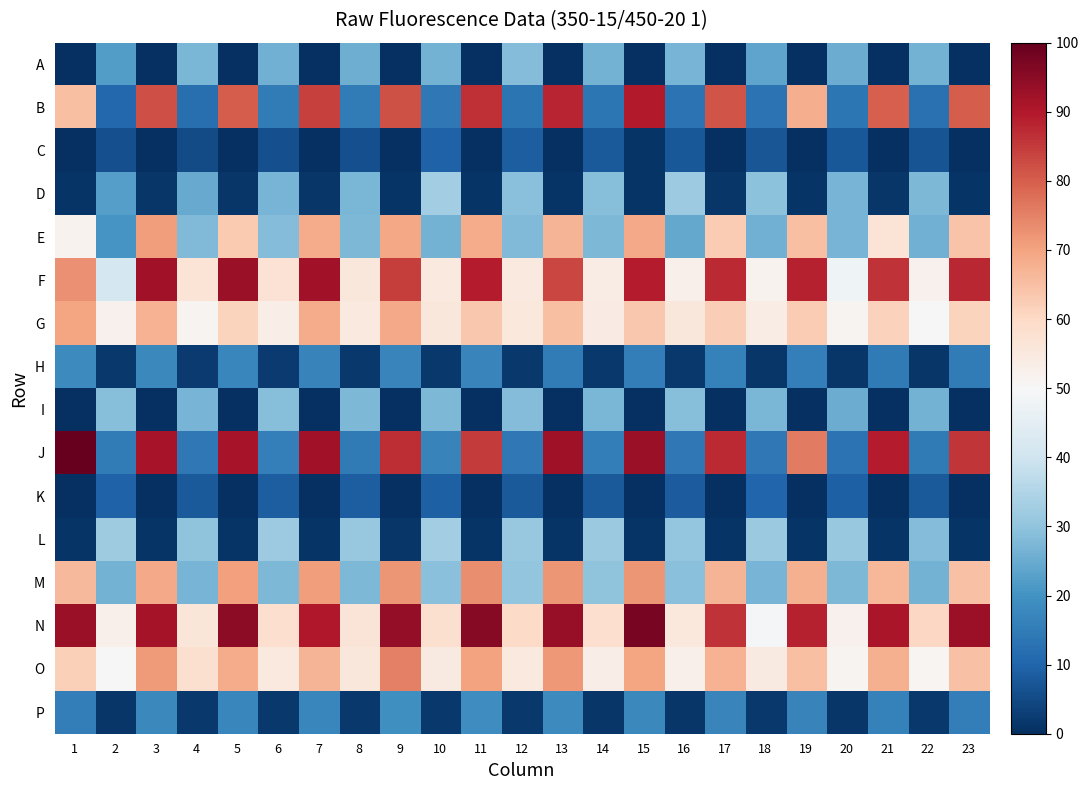

What is the maximum value shown in the chart?

100.0